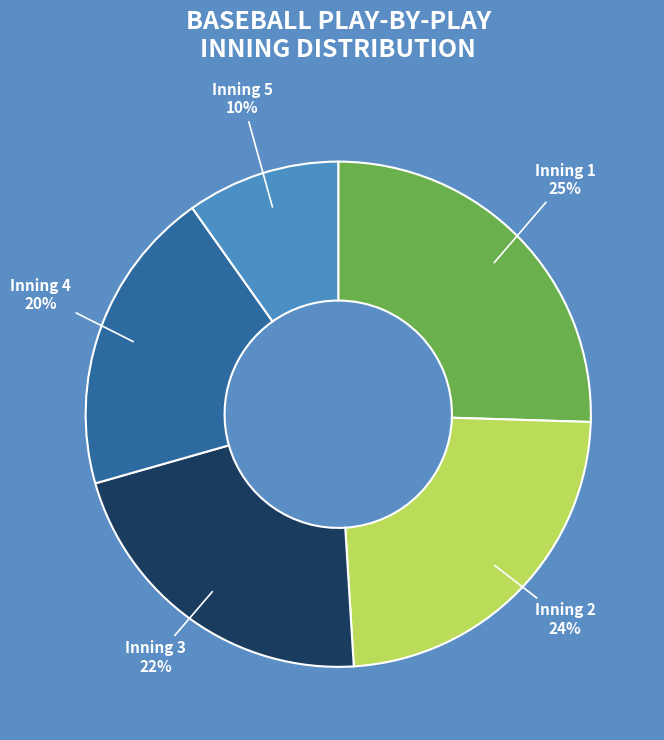

What is the largest slice in the pie chart?

Inning 1